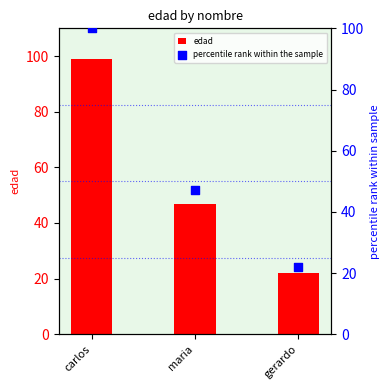

Is the value of percentile rank within the sample at gerardo greater than the value of edad at gerardo?

No